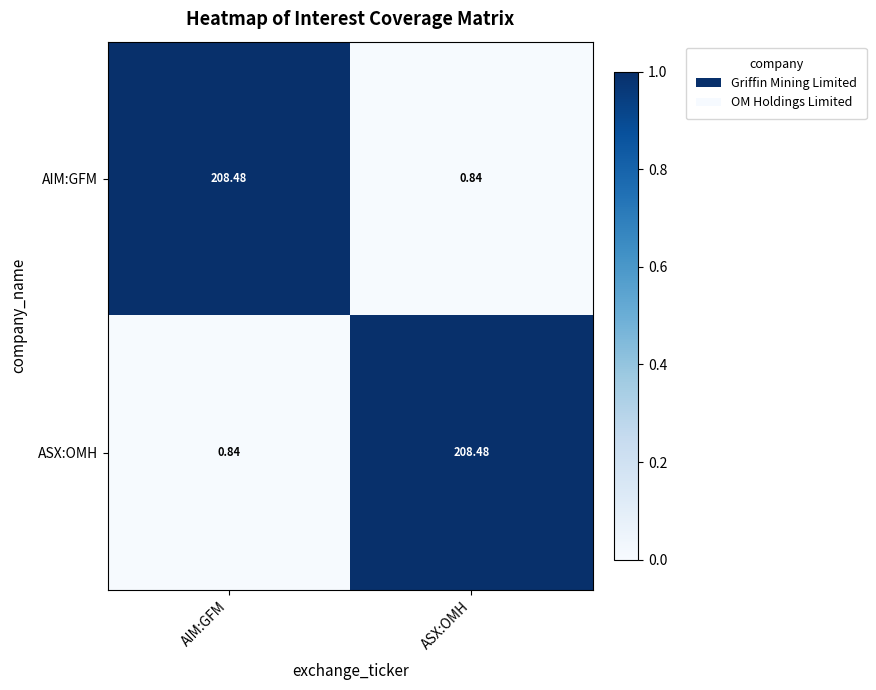

Rank the categories by ASX:OMH value from lowest to highest.

AIM:GFM, ASX:OMH